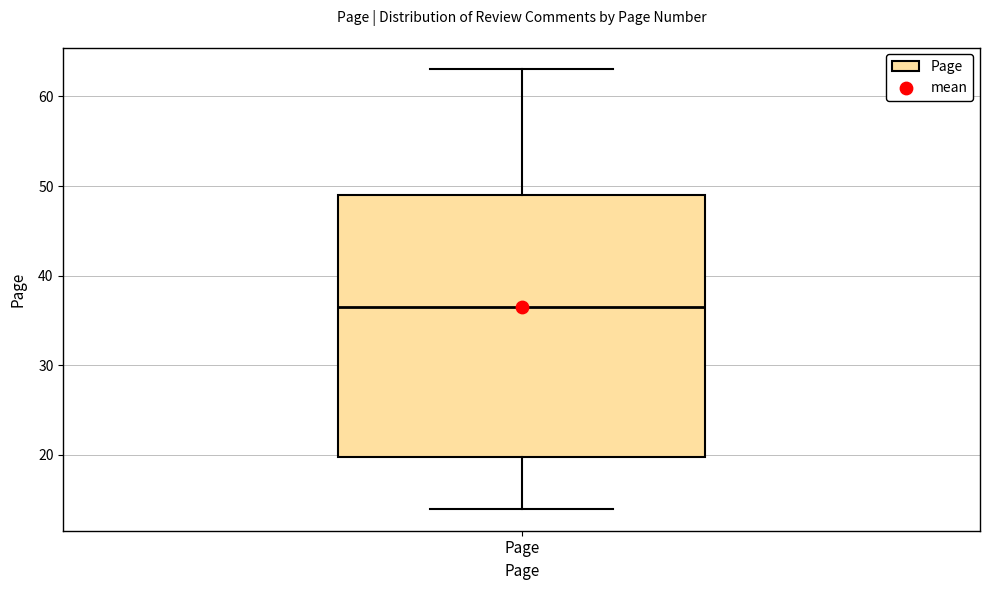

Where does the lower whisker of the box for Page end on the y-axis? The values are not printed on the chart, so give them approximately, as read against the axis.

14